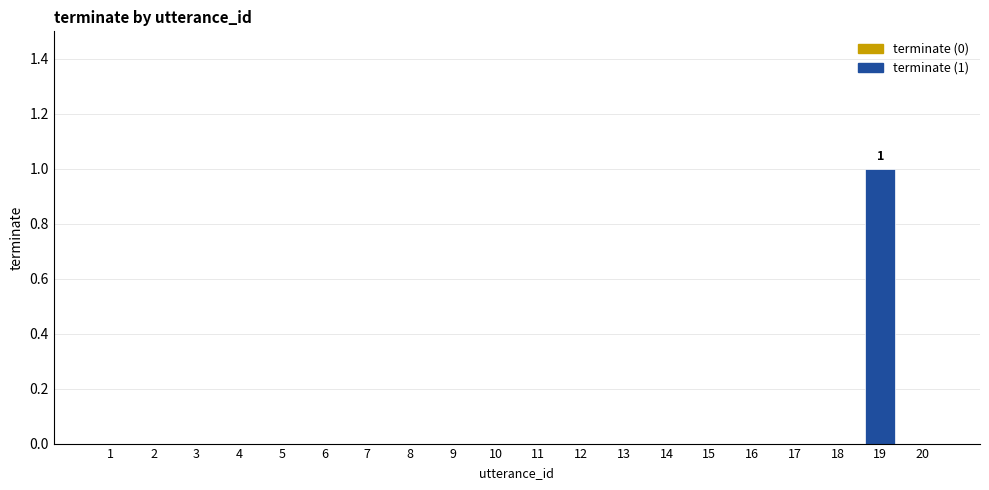

What is the greatest value displayed?

1